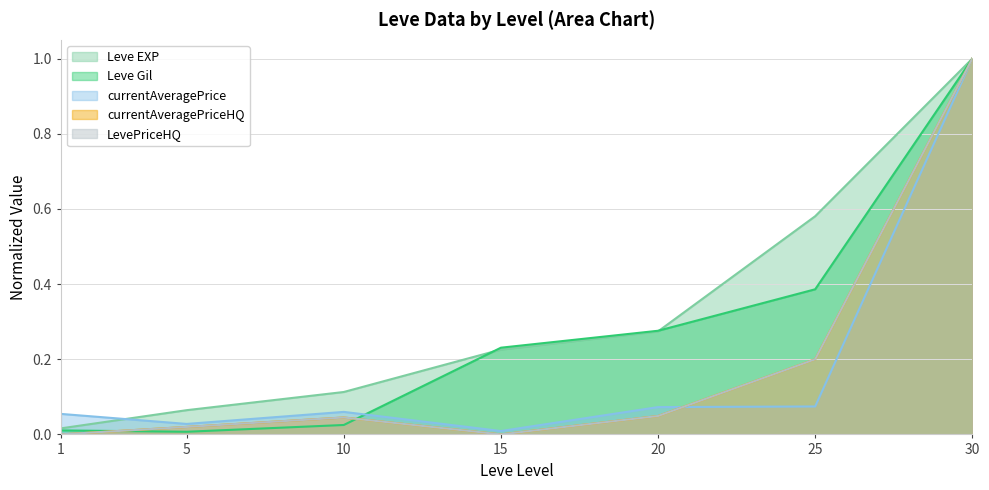

Which label corresponds to the largest value in the chart?

30